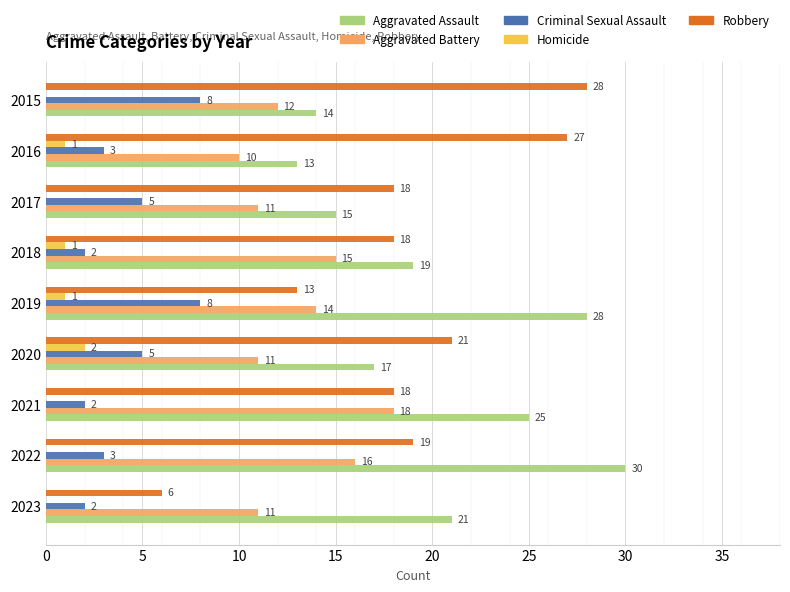

Which series has the largest total across all categories?

Aggravated Assault